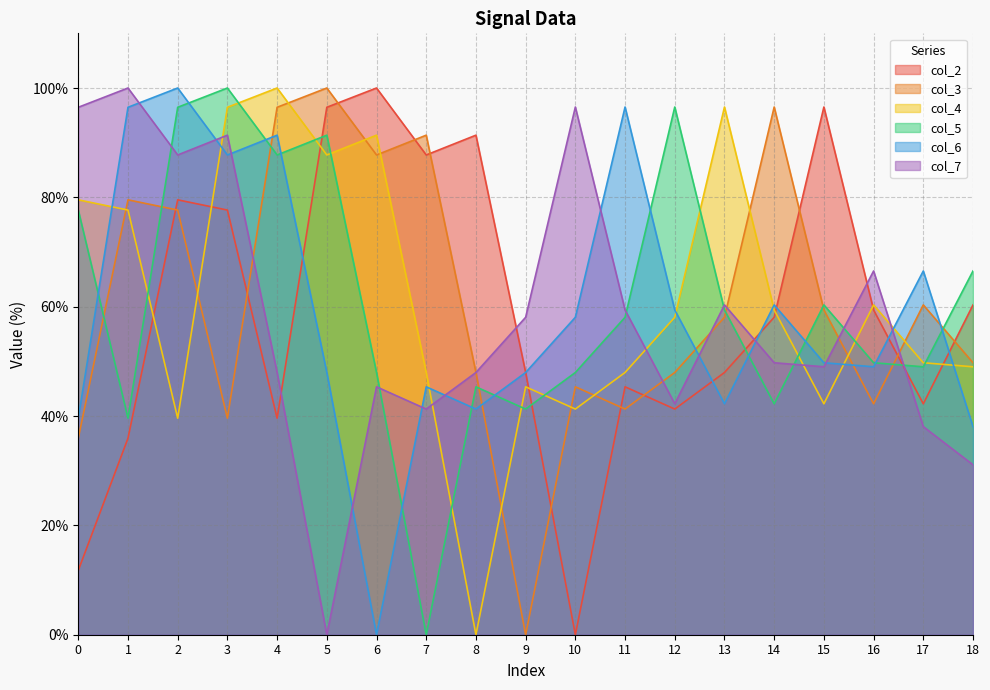

Where is the first local minimum for col_2?

4